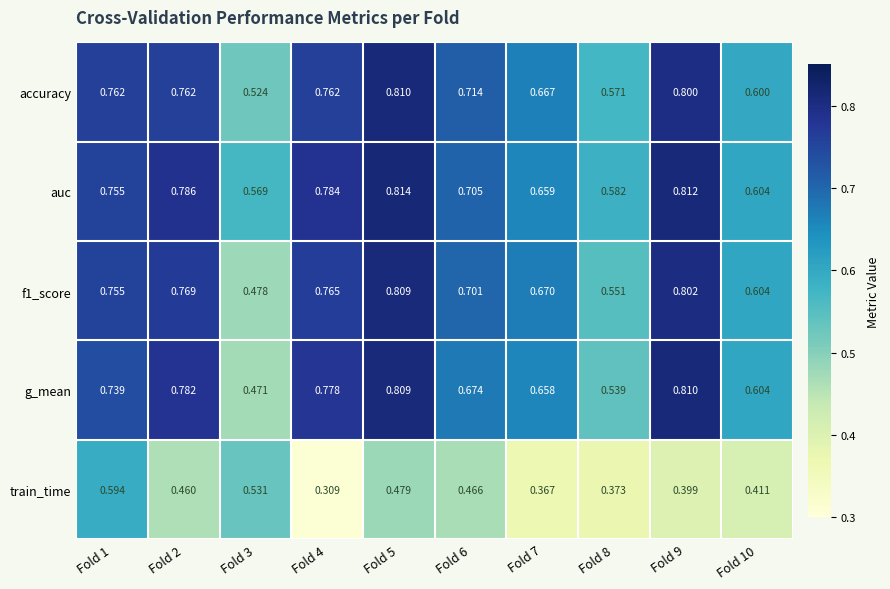

Which series has the largest range (max minus min)?

g_mean